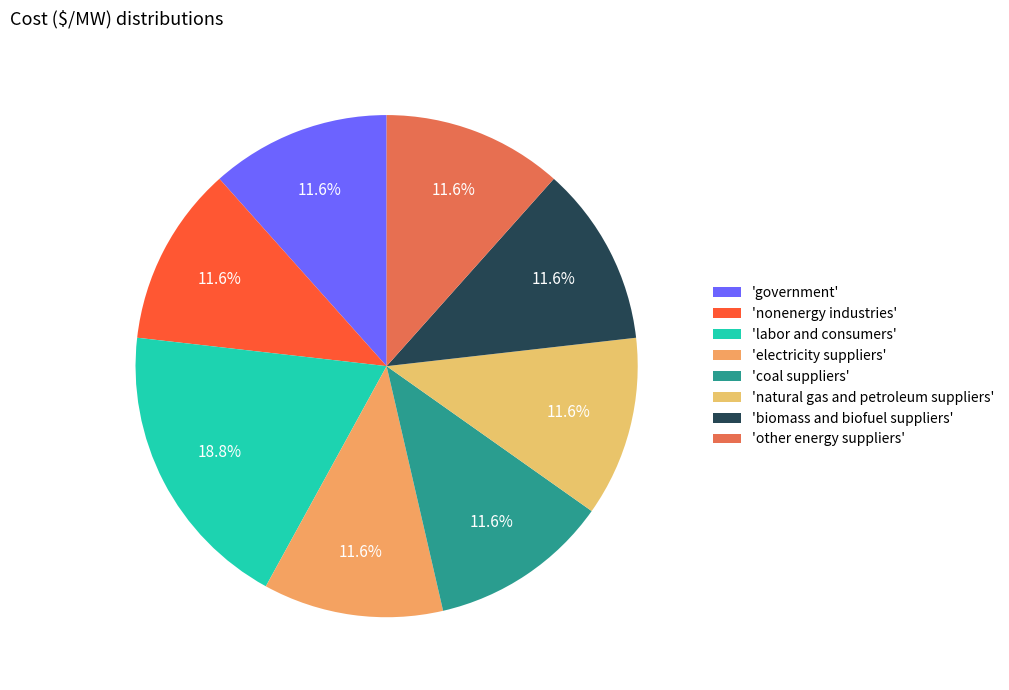

What is the largest slice in the pie chart?

'labor and consumers'